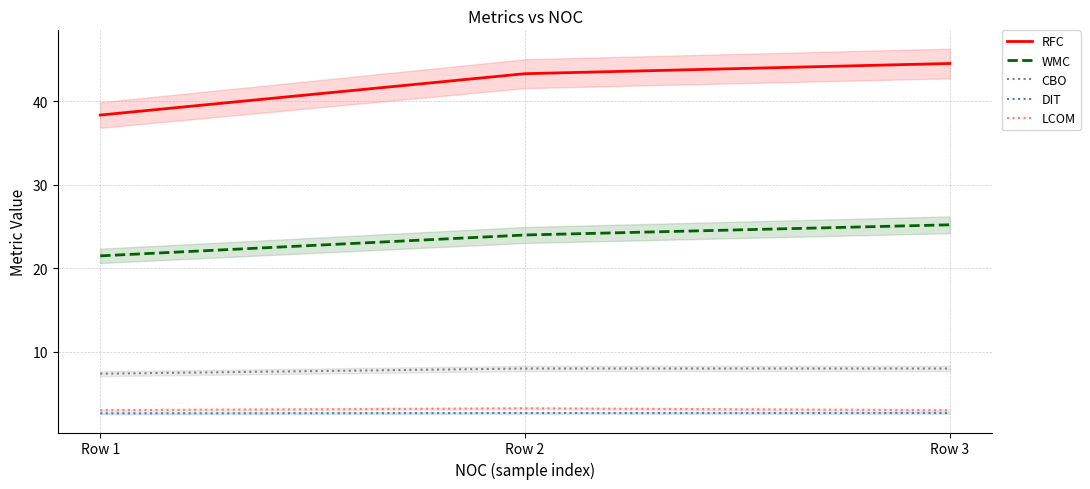

List the series in order of their peak value, highest first.

RFC, WMC, CBO, LCOM, DIT